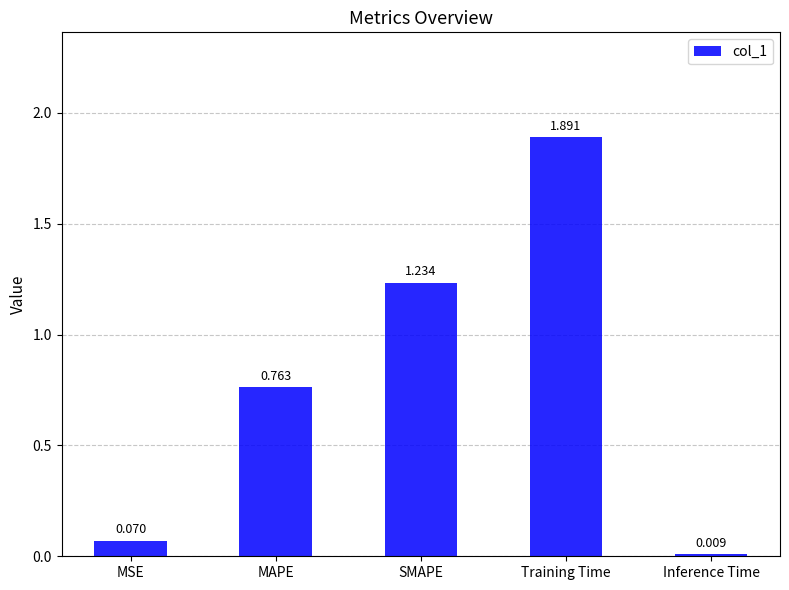

At which label is the value closest to 0?

Inference Time